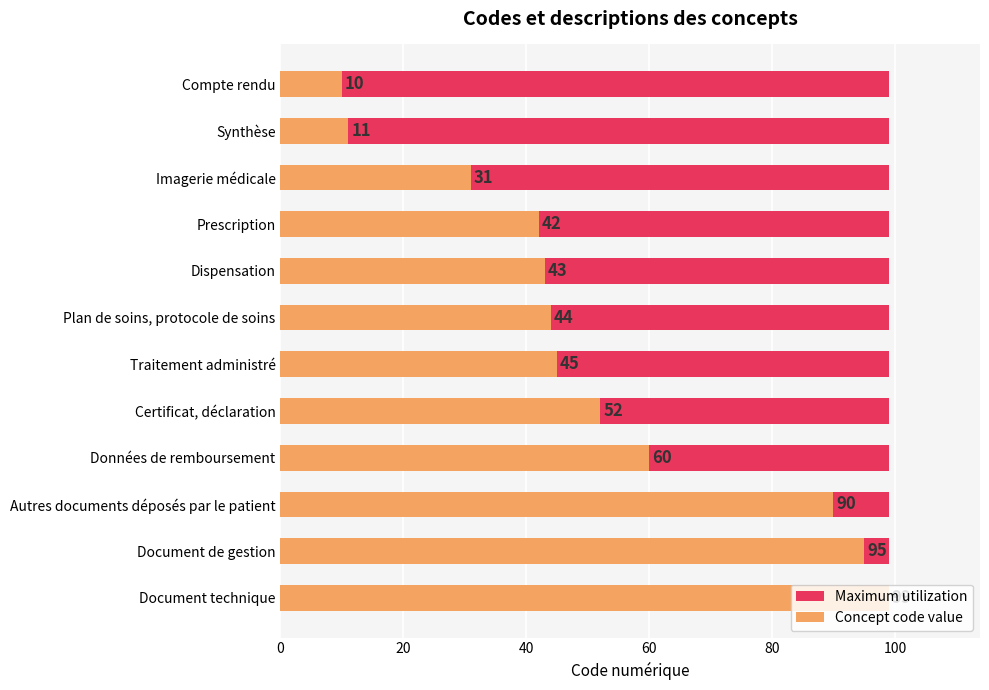

What are all the series names shown in the legend?

Maximum utilization, Concept code value